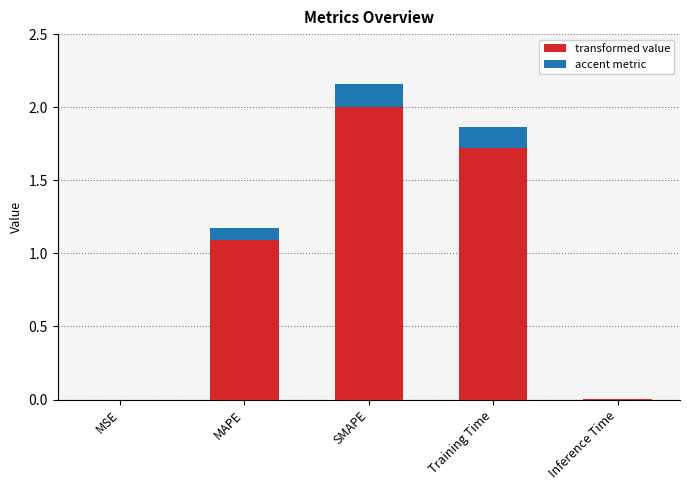

List the labels in order of value, largest first.

SMAPE, Training Time, MAPE, Inference Time, MSE